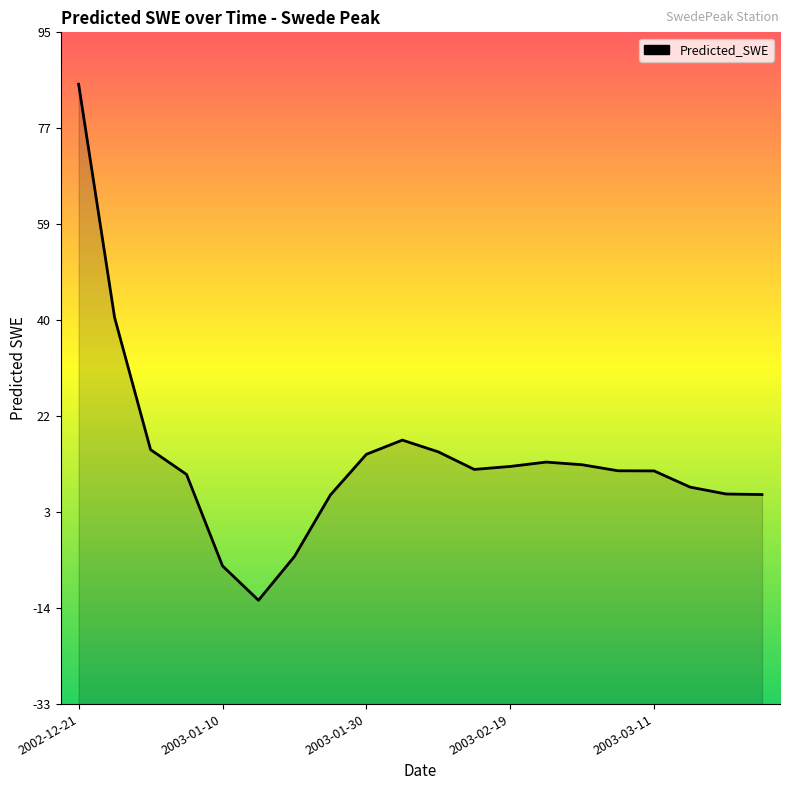

True or false: the data shows 12.7 at 14.

True